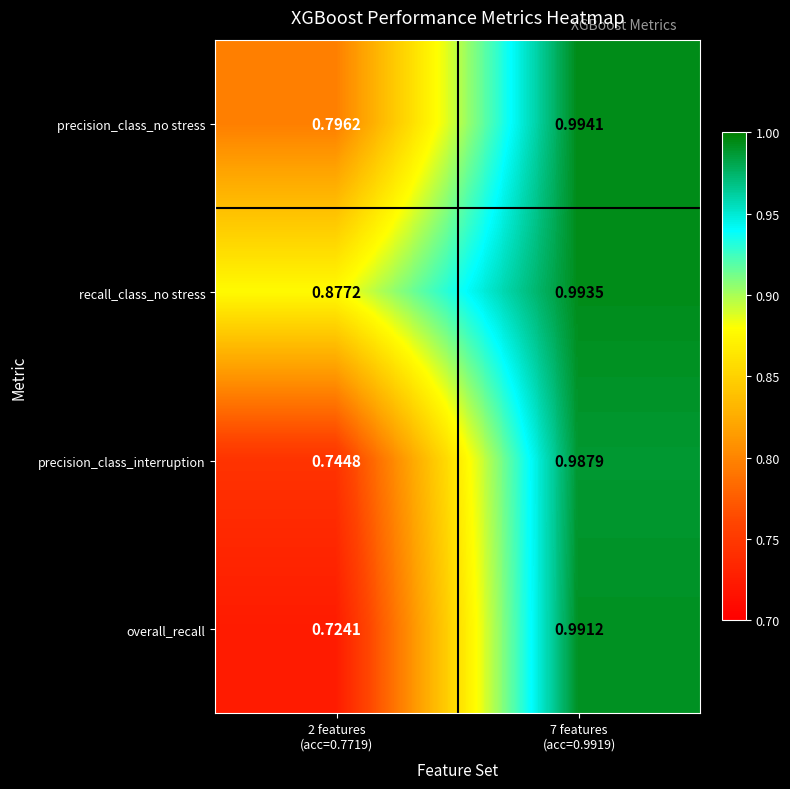

Which series has the widest spread of values?

overall_recall